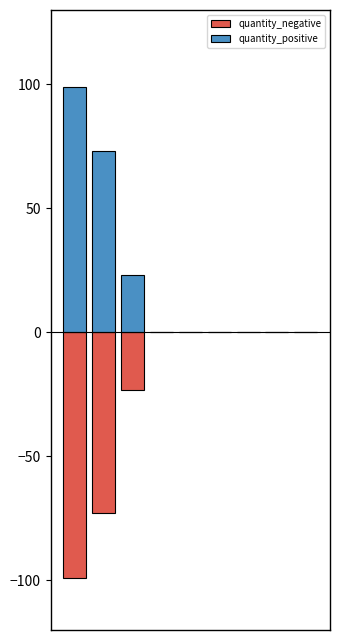

At which category does the chart reach its minimum across all series?

sources-roundwood